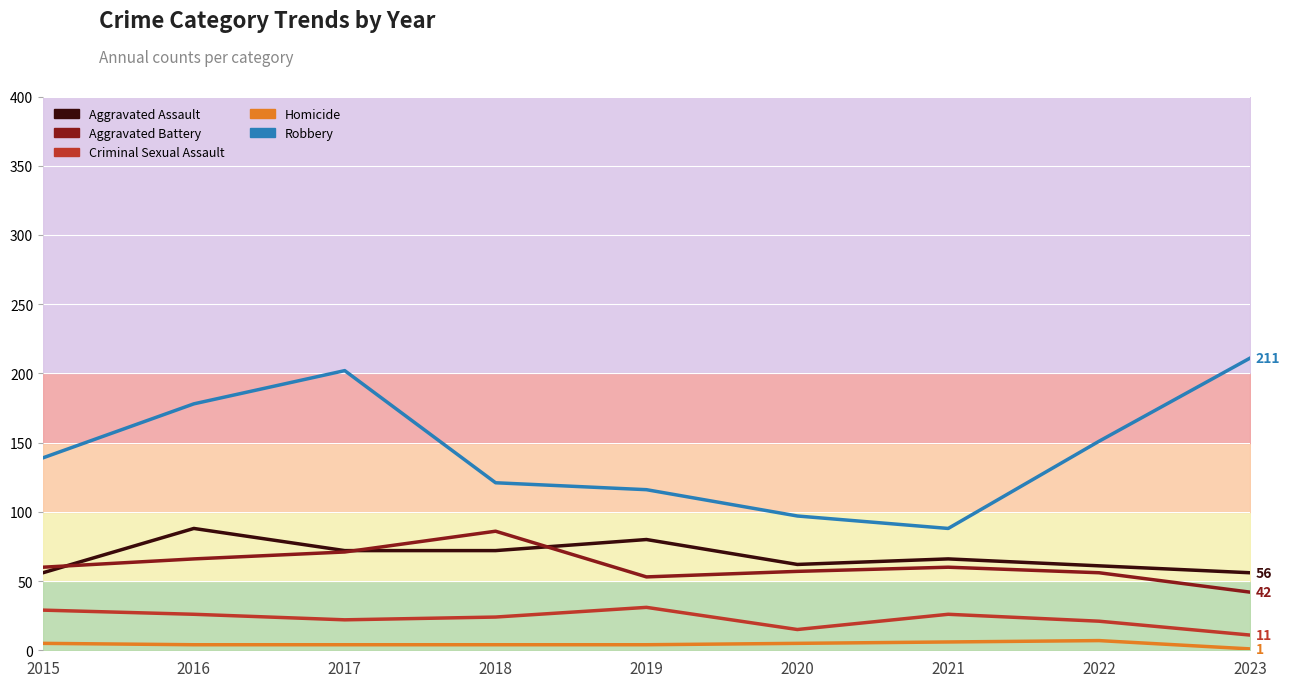

Where does the Criminal Sexual Assault series first go above 24?

2015